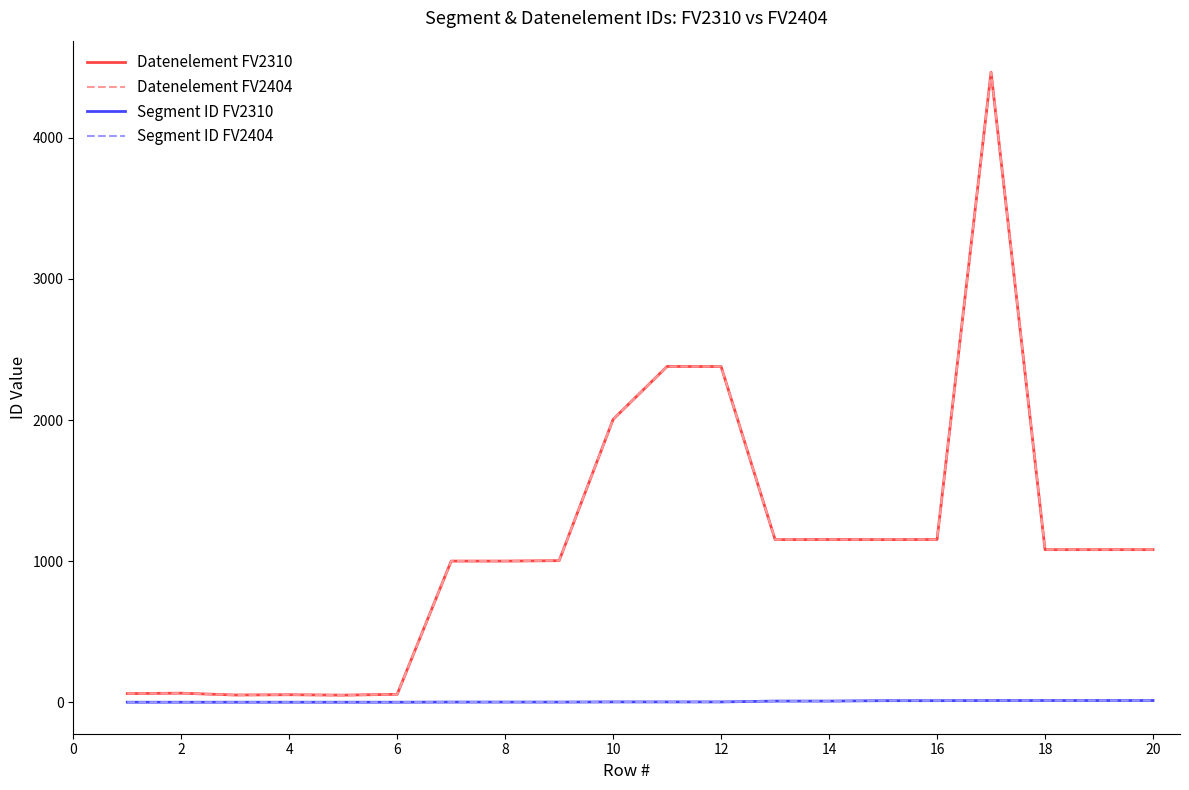

Is this an area chart (filled region under the line)?

No